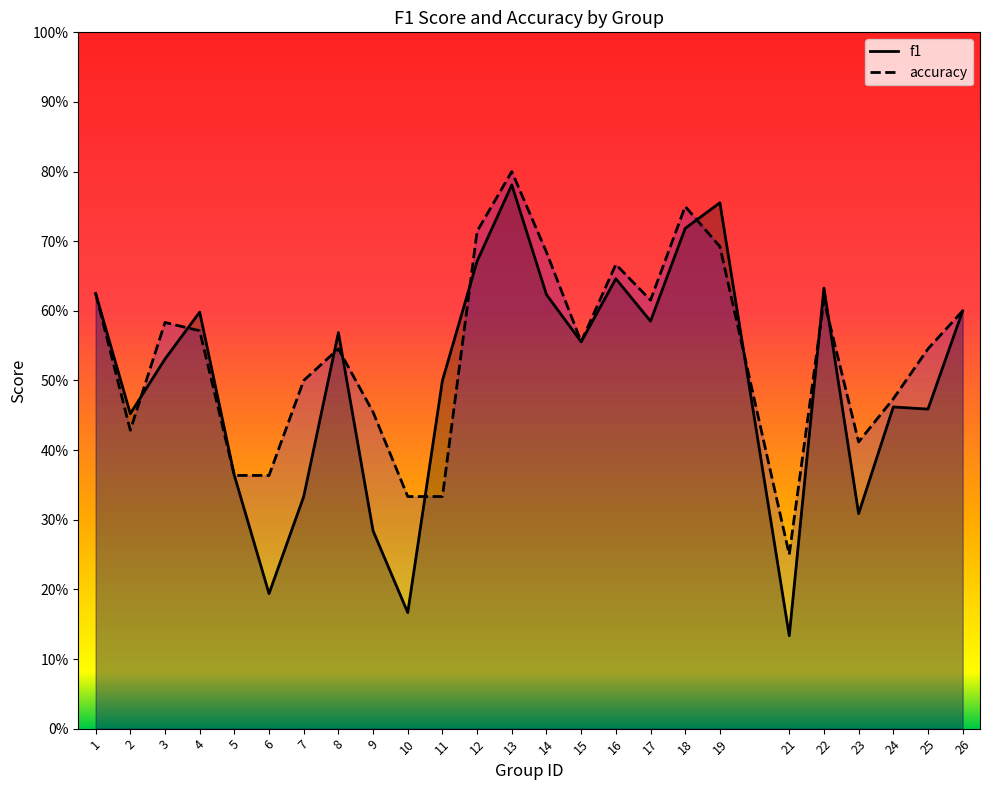

What is the sum of all f1 values?

12.5